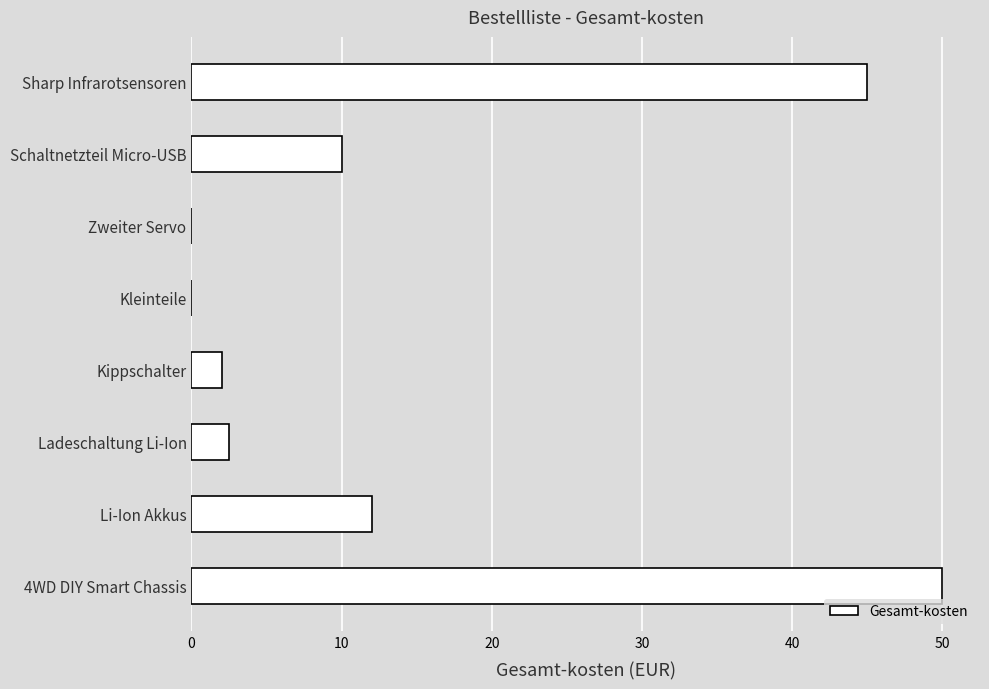

What is the sum of the values at Ladeschaltung Li-Ion and Kleinteile?

2.5